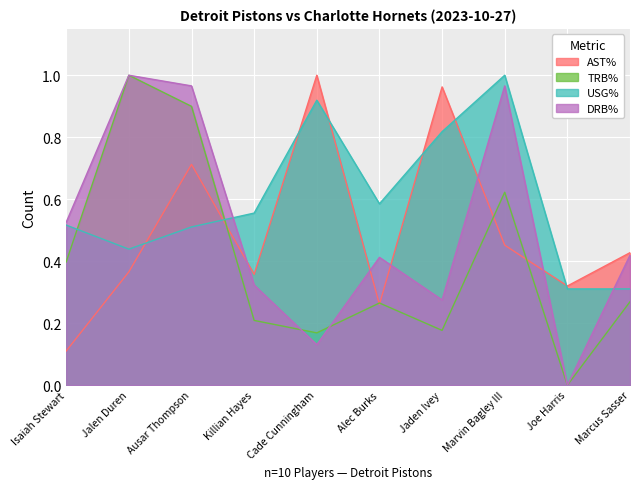

List the labels in order of TRB% value, smallest first.

Joe Harris, Cade Cunningham, Jaden Ivey, Killian Hayes, Alec Burks, Marcus Sasser, Isaiah Stewart, Marvin Bagley III, Ausar Thompson, Jalen Duren